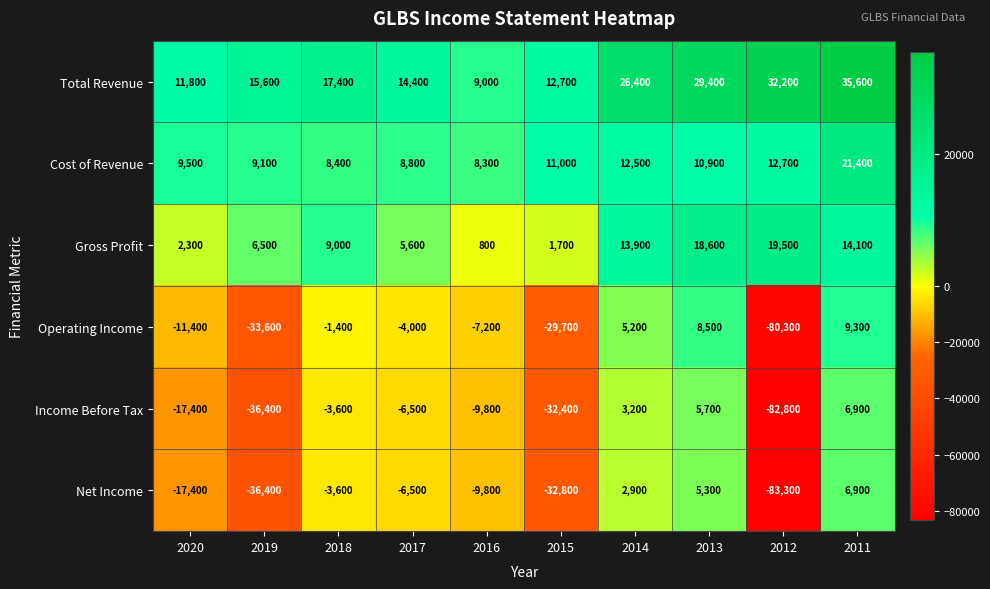

Is it true that Cost of Revenue equals 8800 at 2017?

True